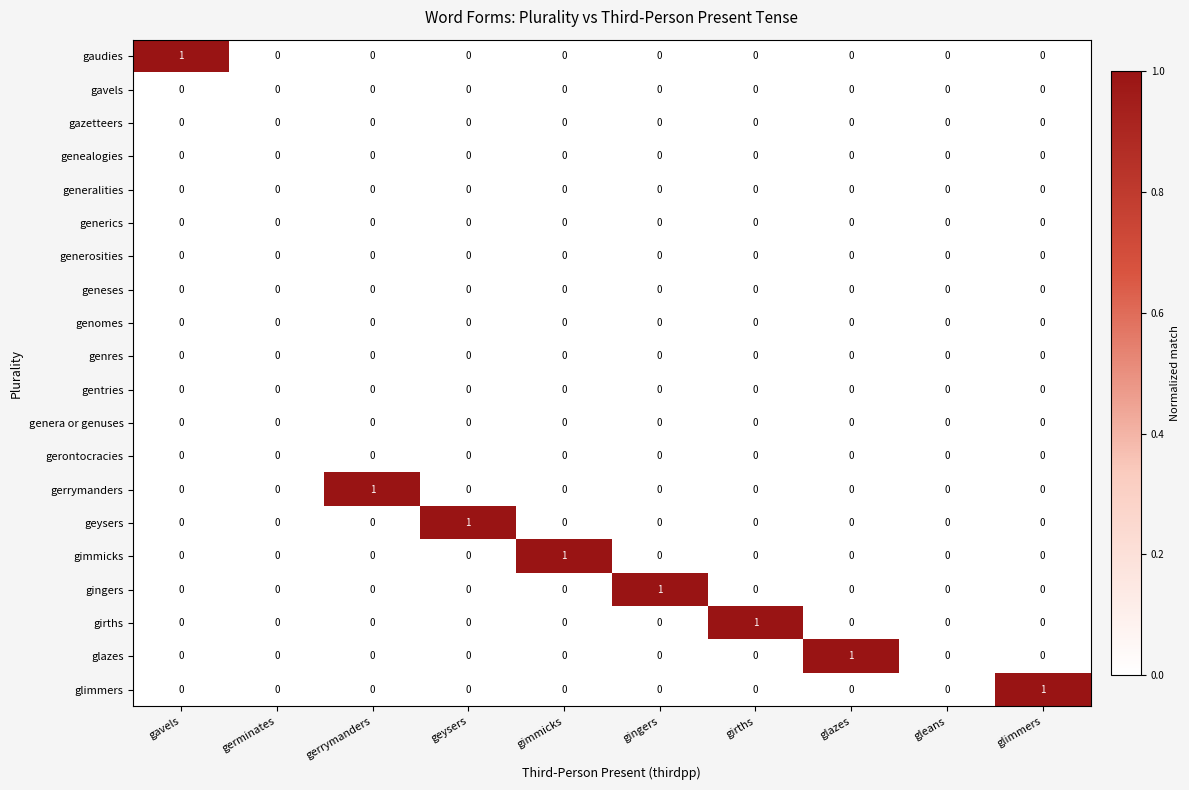

Is it true that glazes equals 0 at germinates?

True